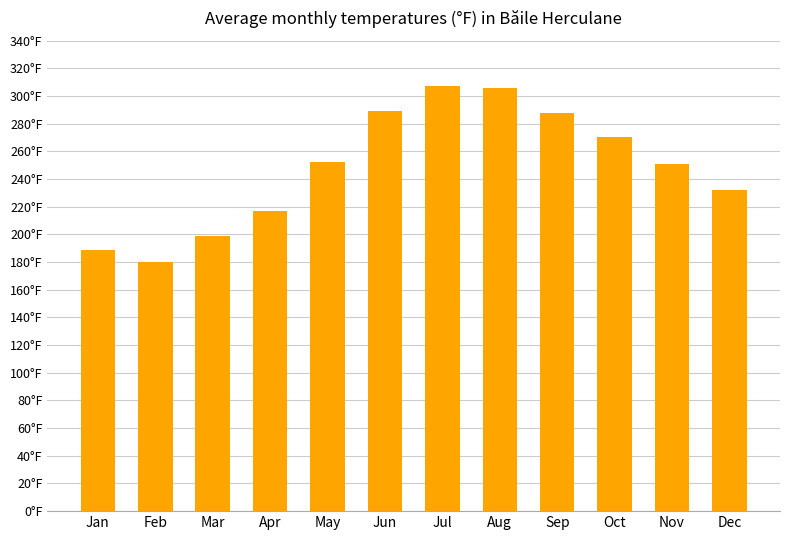

What is the difference between the maximum and second lowest values?

118